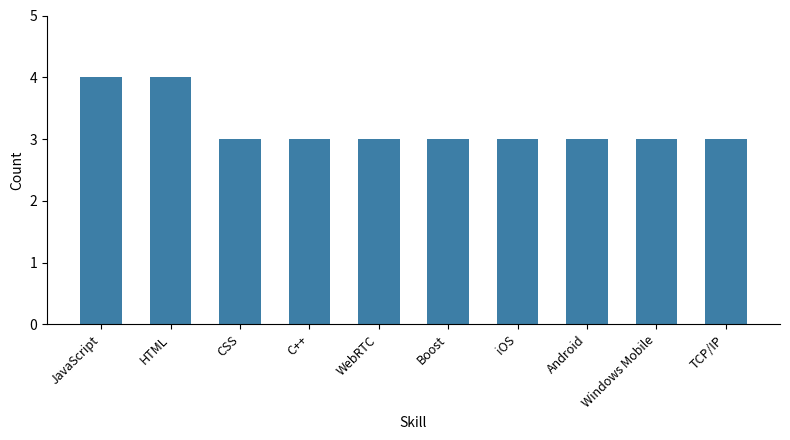

How many values are between 3 and 4?

10